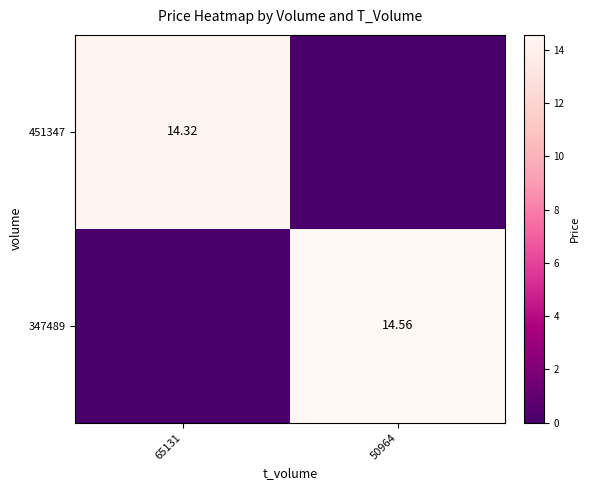

The 347489 series shows 6.9 at 65131. True or false?

False